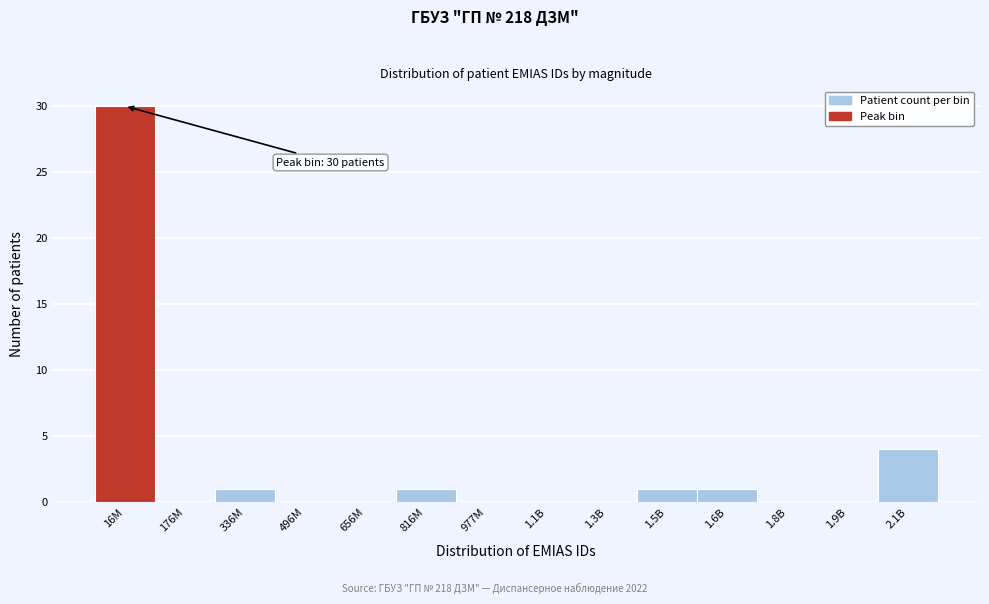

Reading left to right, extract all data points from this chart.

16M=30	176M=0	336M=1	496M=0	656M=0	816M=1	977M=0	1.1B=0	1.3B=0	1.5B=1	1.6B=1	1.8B=0	1.9B=0	2.1B=4